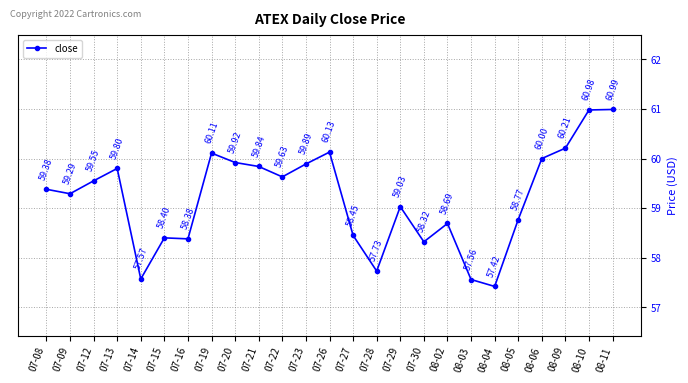

Count the number of data series in this chart.

1